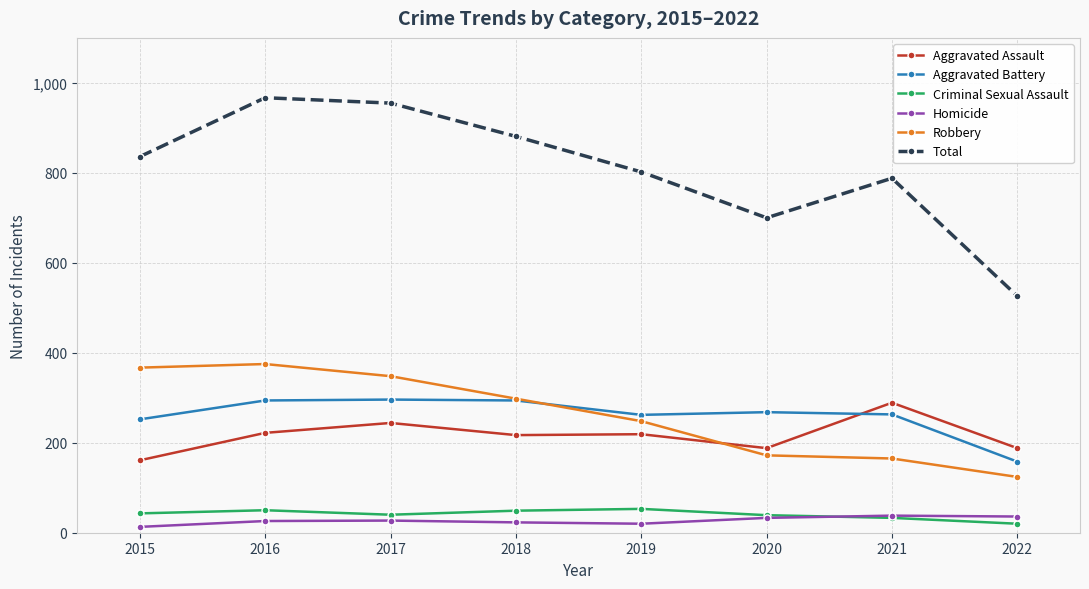

True or false: Homicide and Aggravated Battery cross at least once.

False